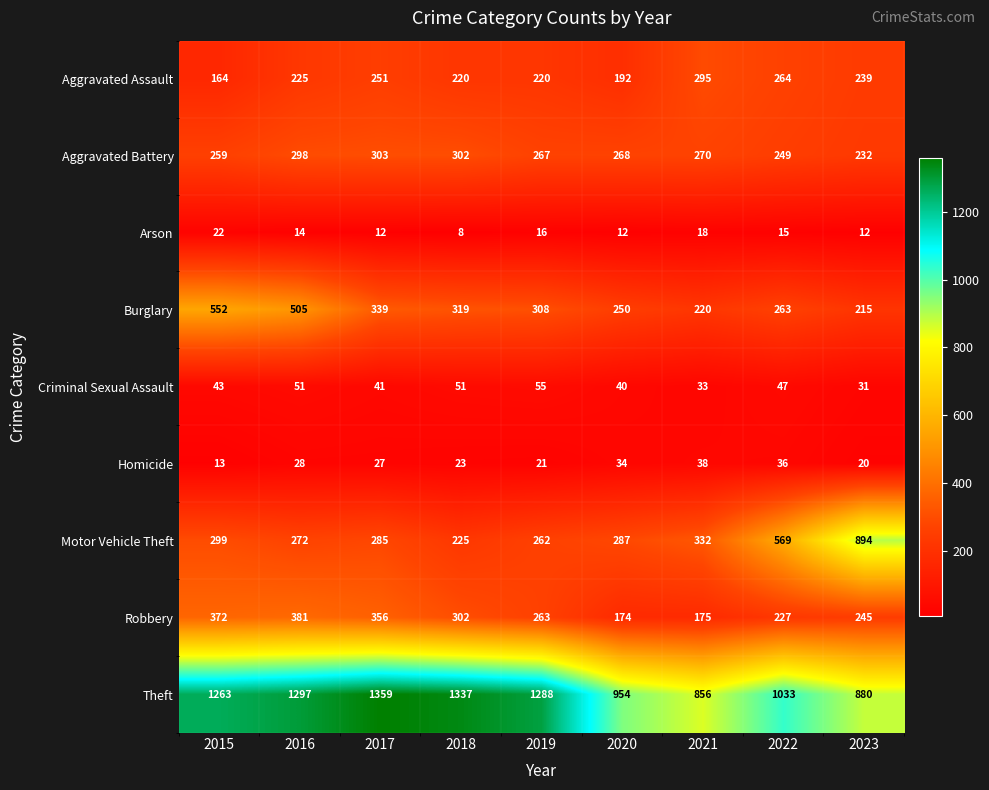

What is the average value of the Aggravated Assault series?

230